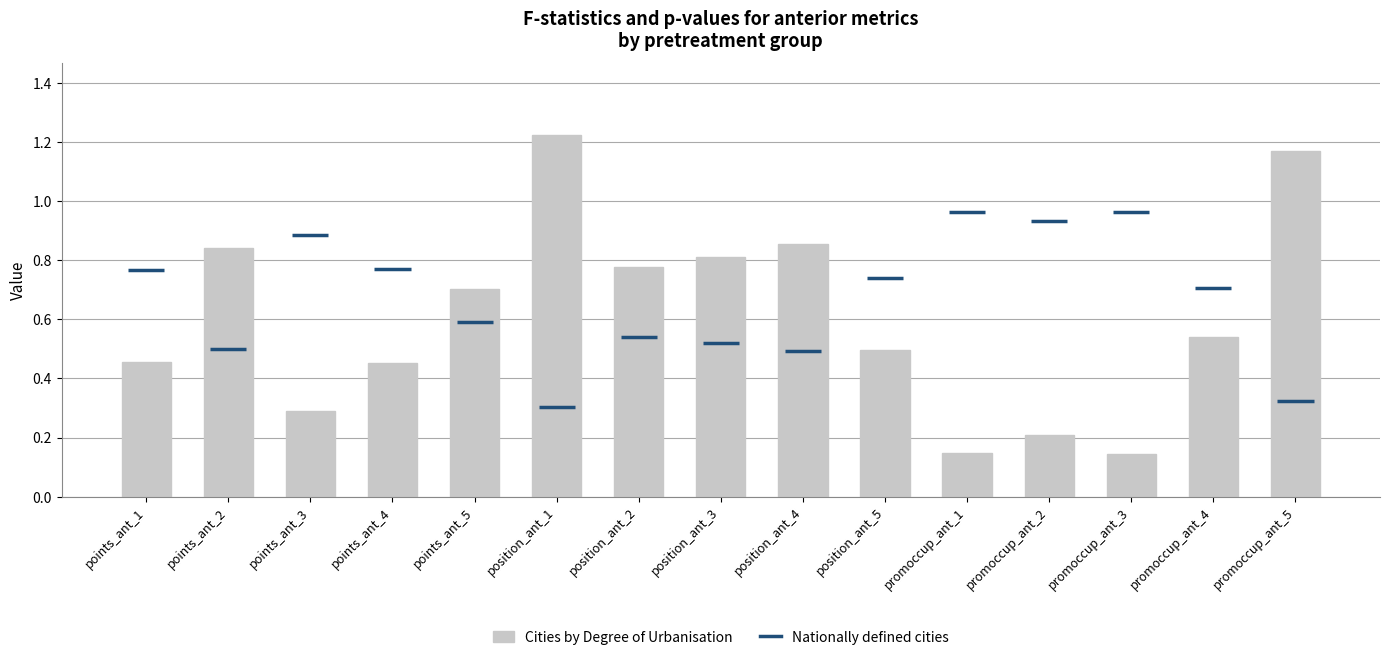

Are the bars horizontal?

No